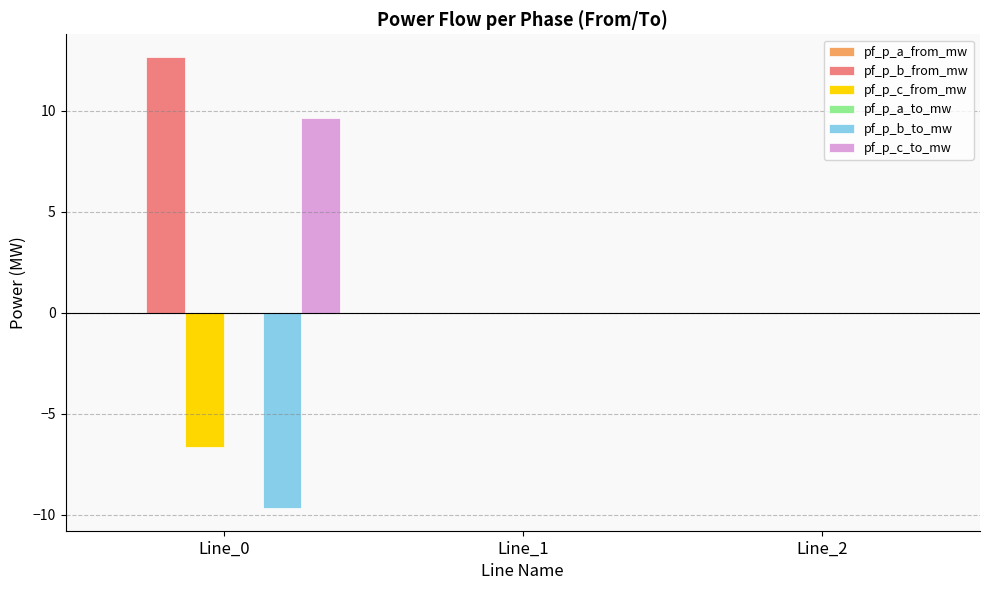

What is the sum of all pf_p_b_from_mw values?

12.7